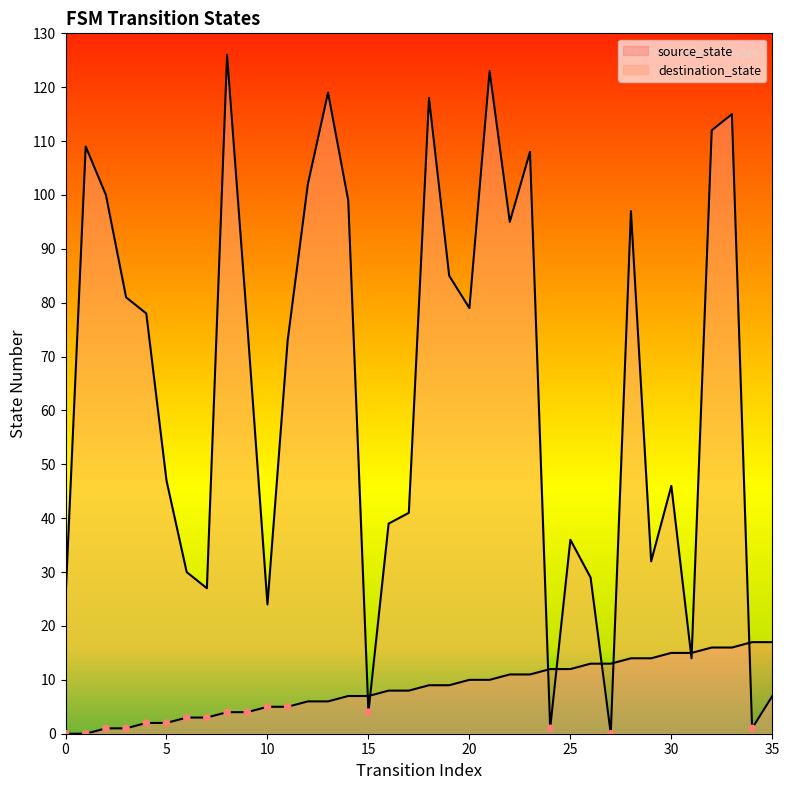

Is the value of destination_state at 0 greater than the value of source_state at 23?

Yes